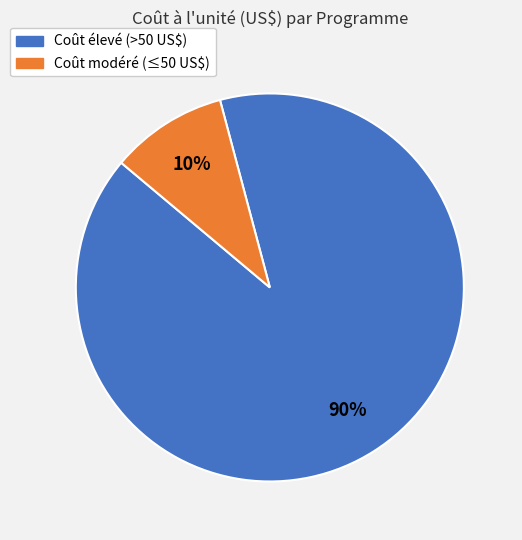

Does any single category account for the majority?

Yes